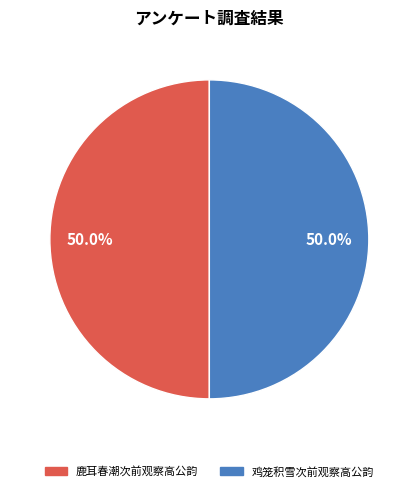

To the nearest percent, what percentage of the pie is 鸡笼积雪次前观察高公韵?

50%